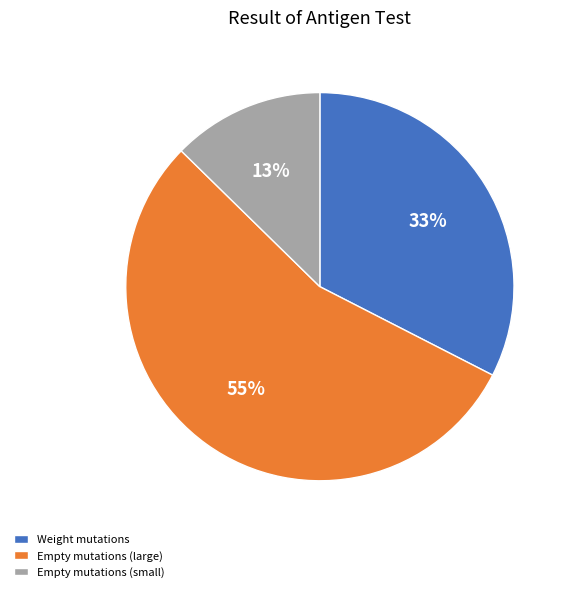

To the nearest percent, what portion does Weight mutations represent?

33%